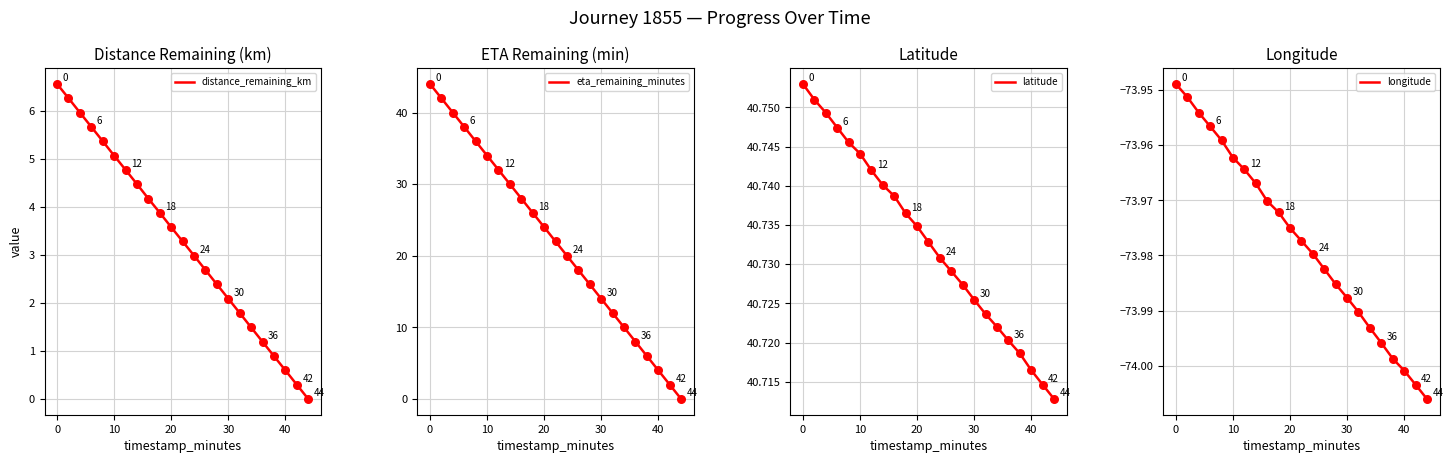

What are all the series names shown in the legend?

distance_remaining_km, eta_remaining_minutes, latitude, longitude